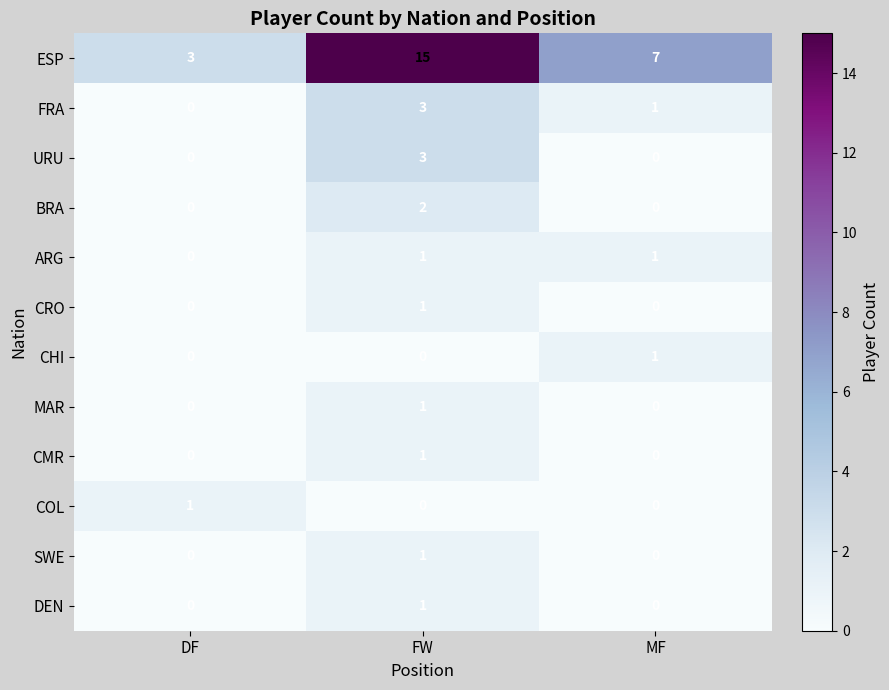

How many COL values are between 0 and 1?

3